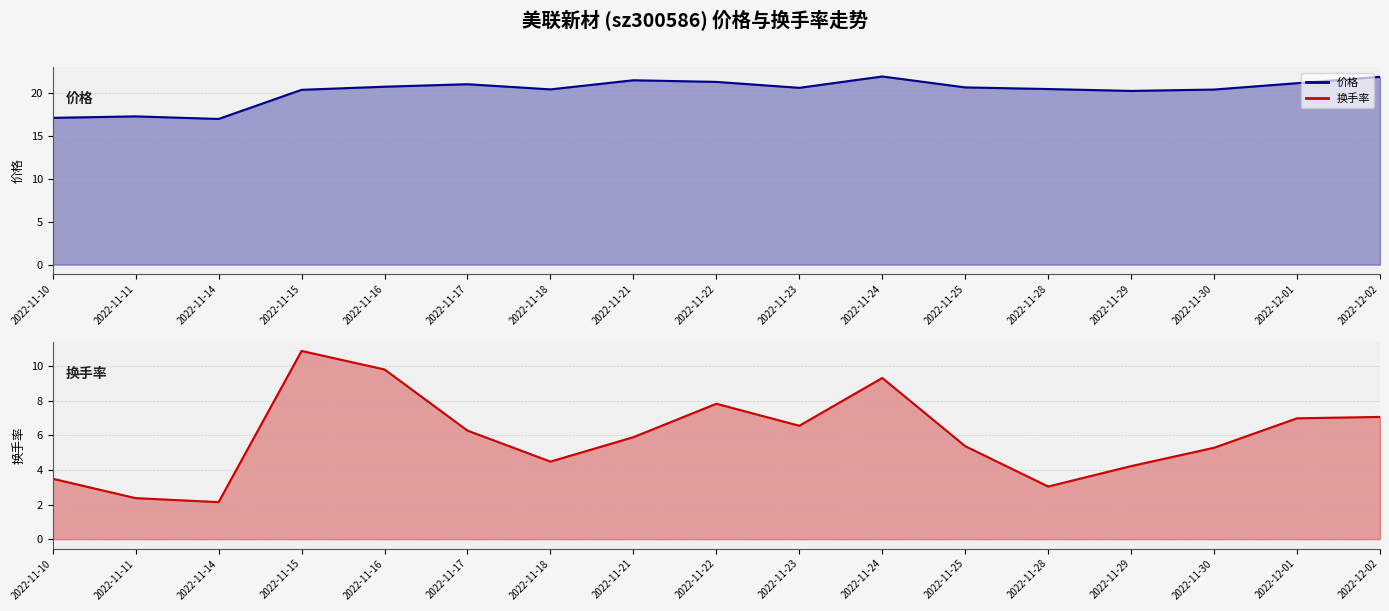

What is the difference between the maximum and minimum values in the 换手率 line series?

8.7